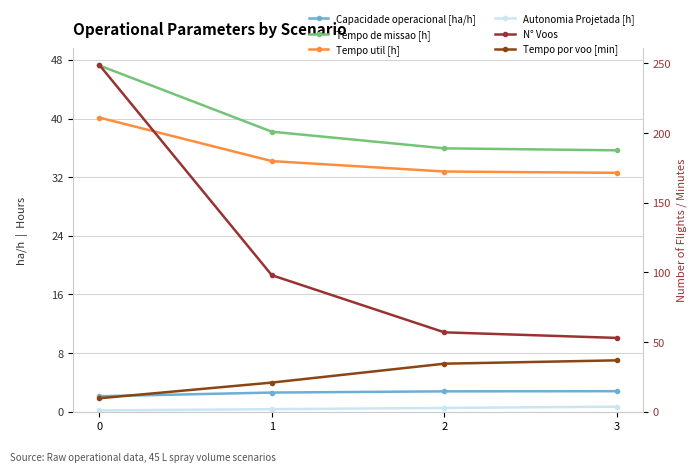

At which label does Tempo por voo [min] first exceed 34?

2